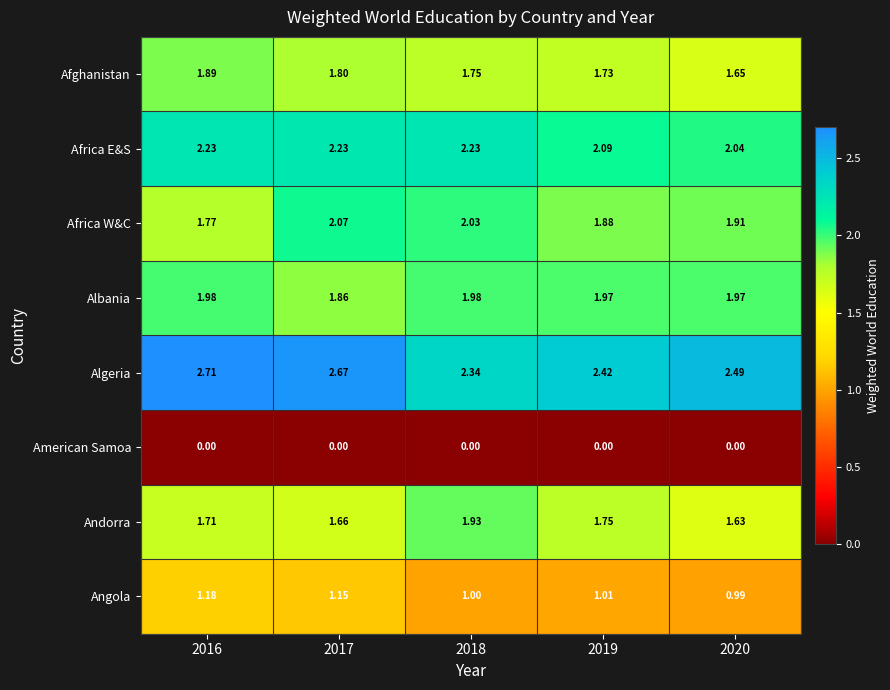

Rank the series at 2017 from lowest to highest value.

American Samoa, Angola, Andorra, Afghanistan, Albania, Africa W&C, Africa E&S, Algeria